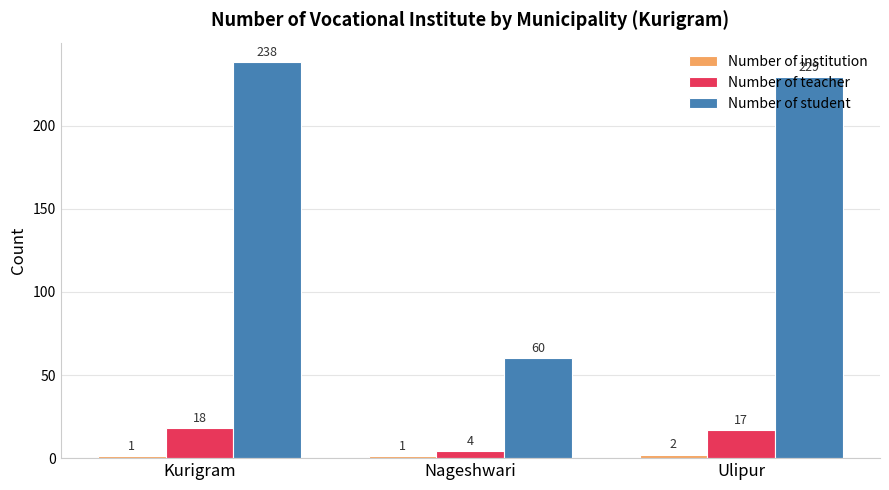

What is the total value across all series at Nageshwari?

65